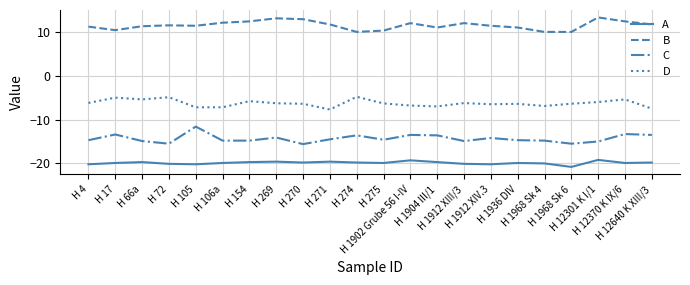

At which category does the chart reach its minimum across all series?

H 1968 Sk 6